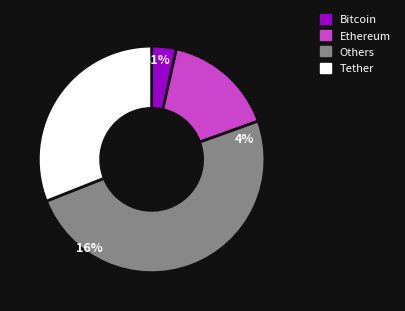

To the nearest percent, what portion does 27 represent?

33%